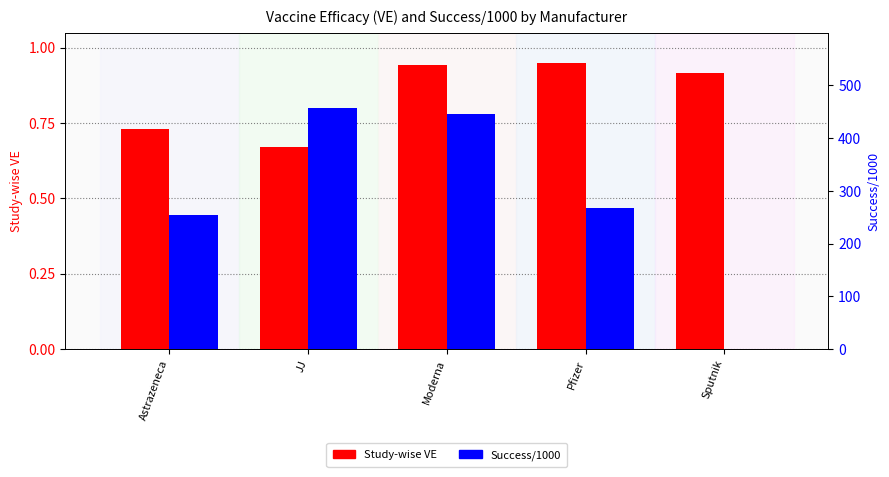

What is the difference between the highest and lowest values at Pfizer?

266.1